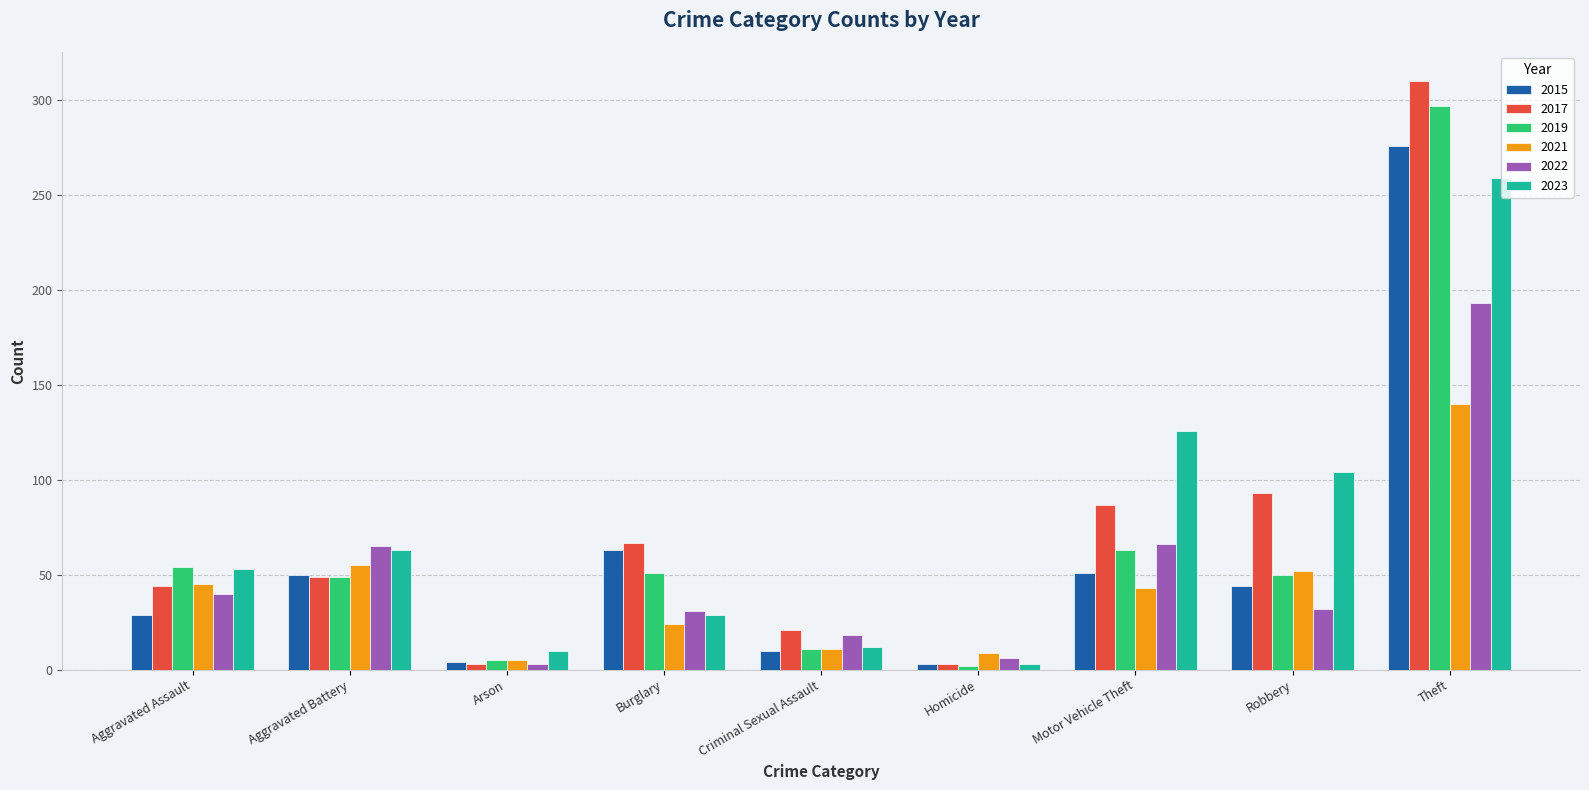

The value of 2017 at Criminal Sexual Assault is 21. True or false?

True